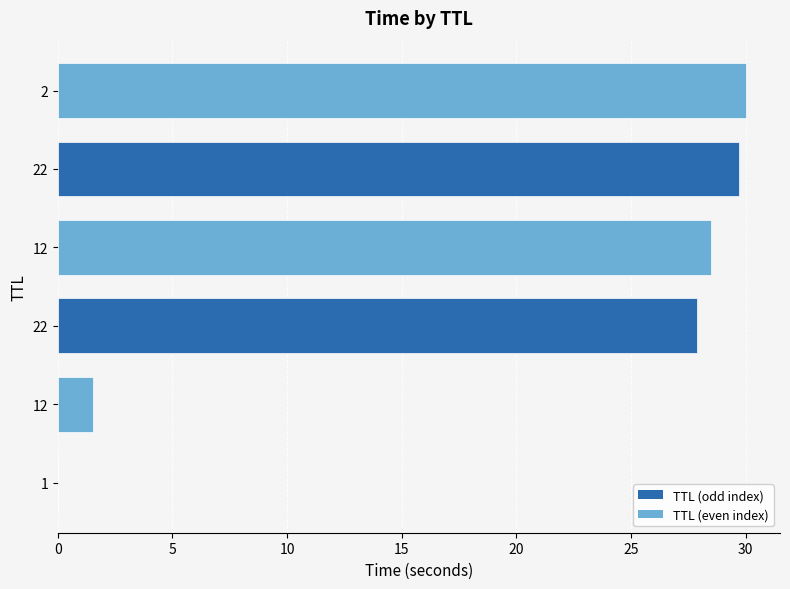

What is the average value?

19.6